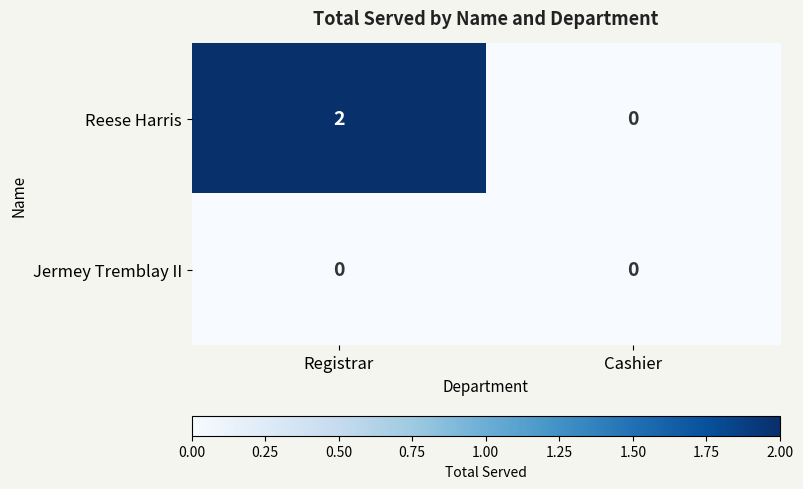

Rank the categories by Reese Harris value from lowest to highest.

Cashier, Registrar